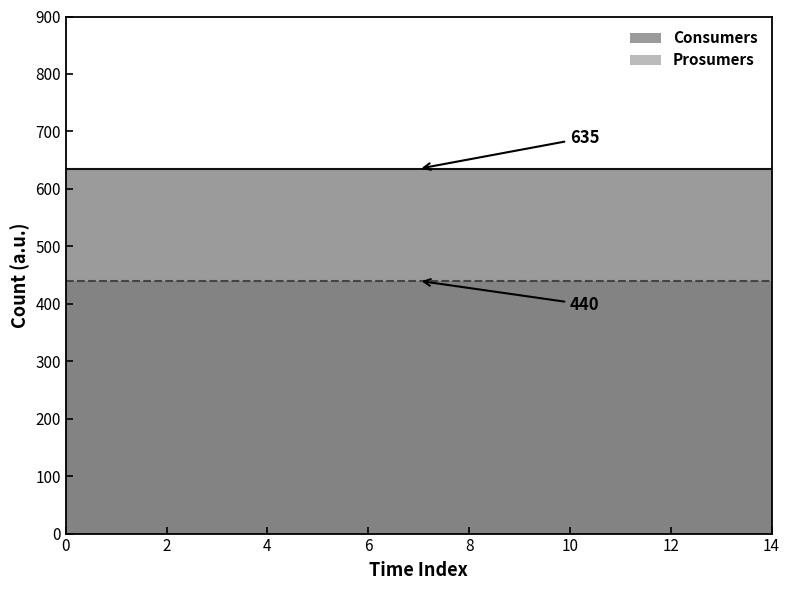

How many lines are shown in the chart?

2